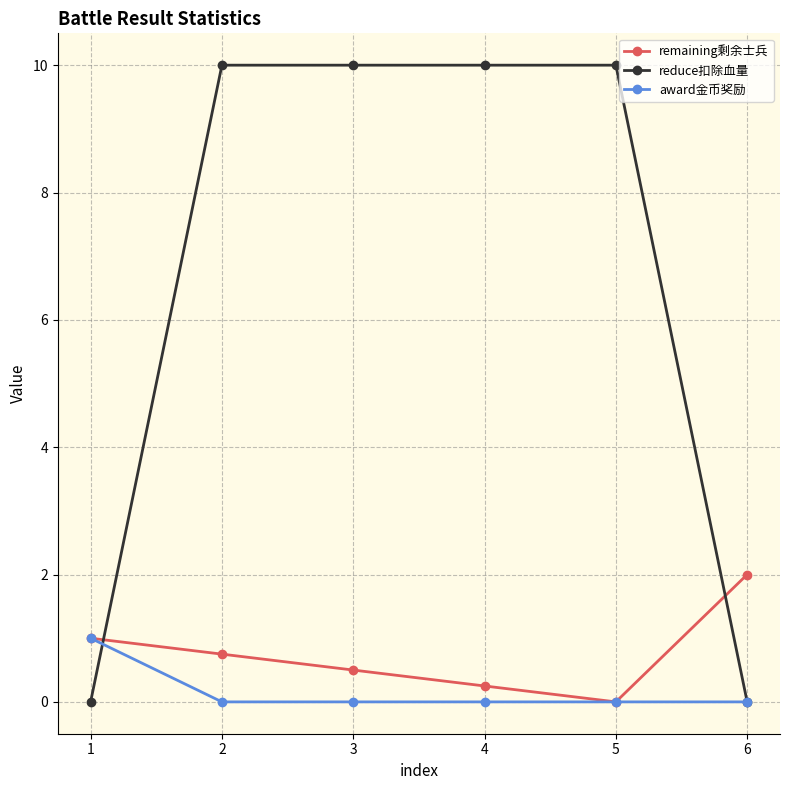

Where do reduce扣除血量 and remaining剩余士兵 first cross each other?

1 and 2